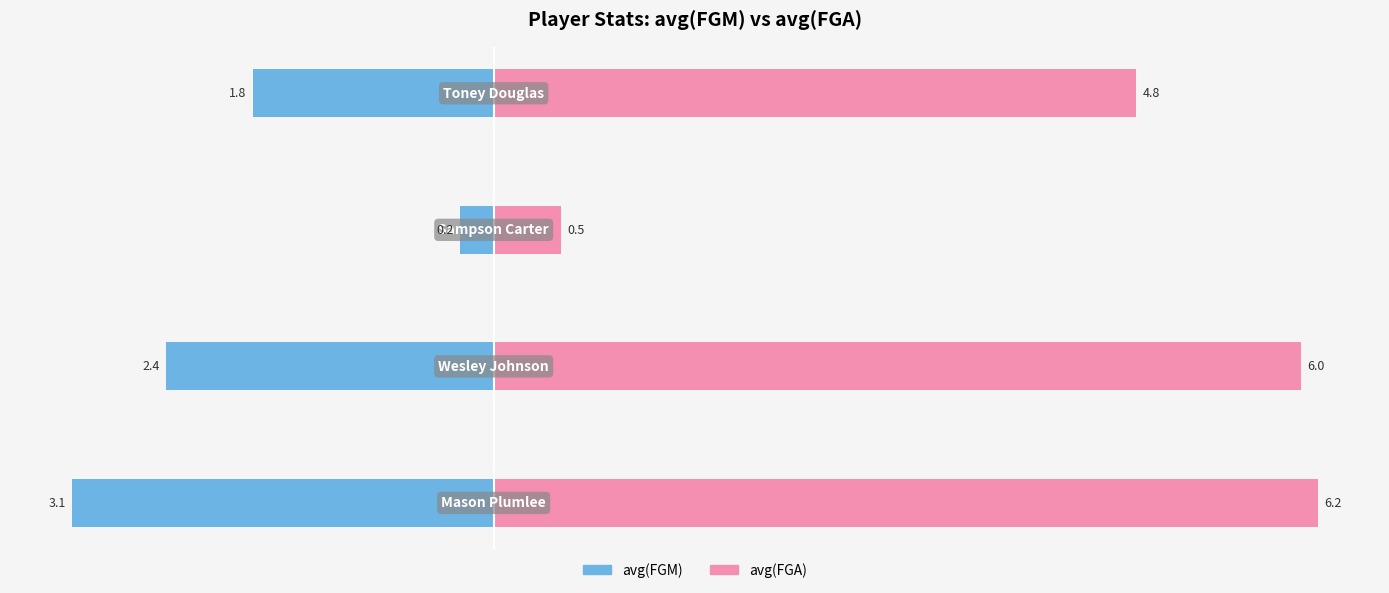

The avg(FGM) series shows -0.9 at 0. True or false?

False